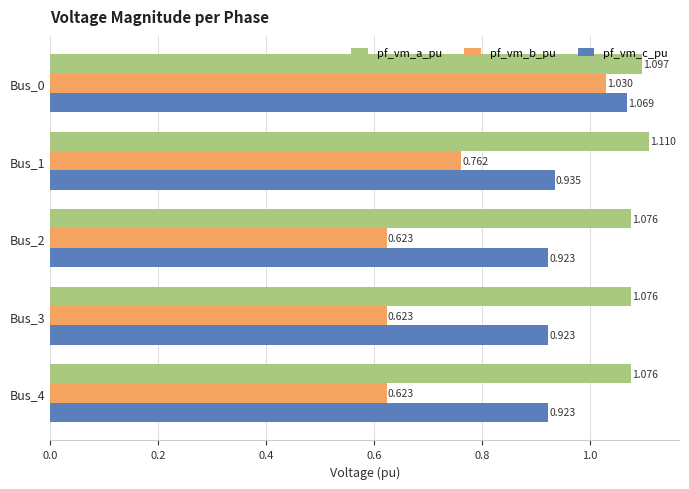

Count the pf_vm_c_pu values in the range 0 to 1.

4